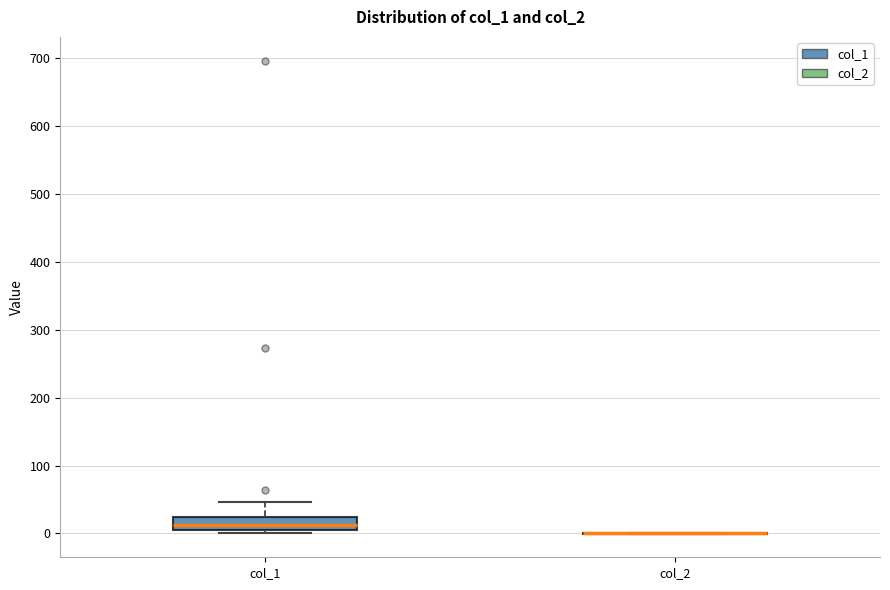

Comparing the boxes themselves (not the whiskers), which one is the tallest?

col_1